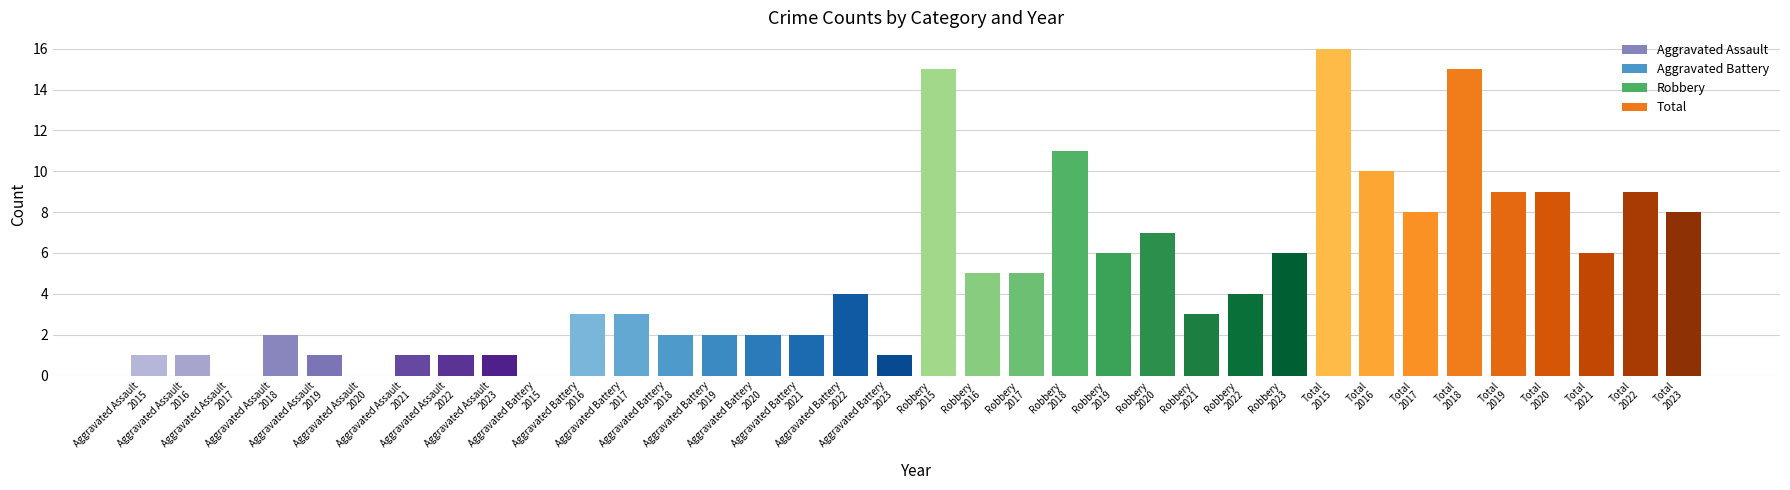

What is the greatest value displayed?

16